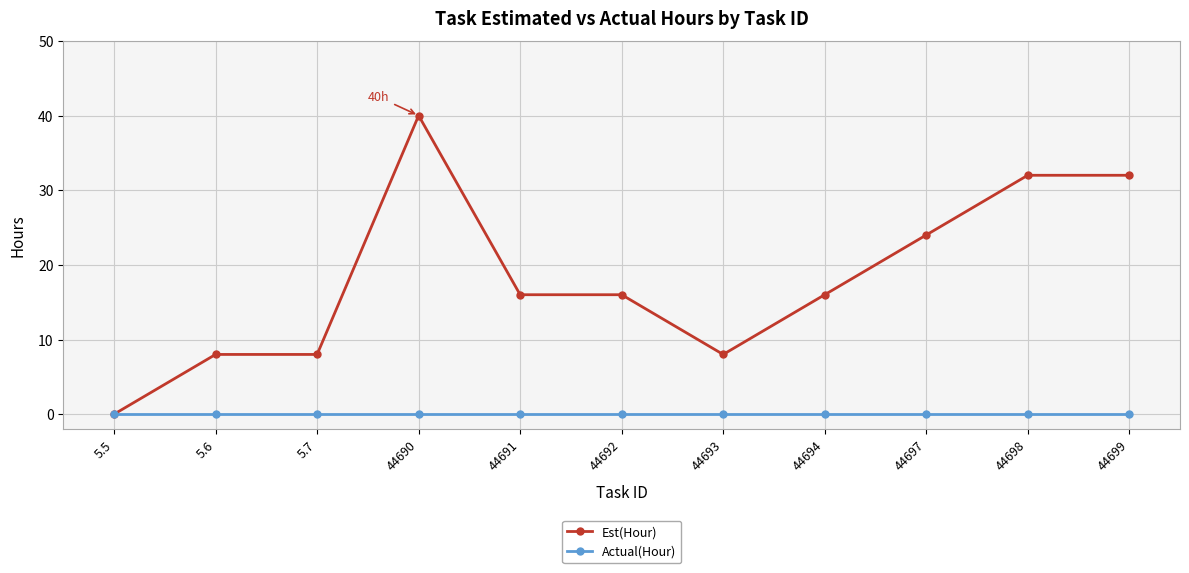

Which series has the widest spread of values?

Est(Hour)